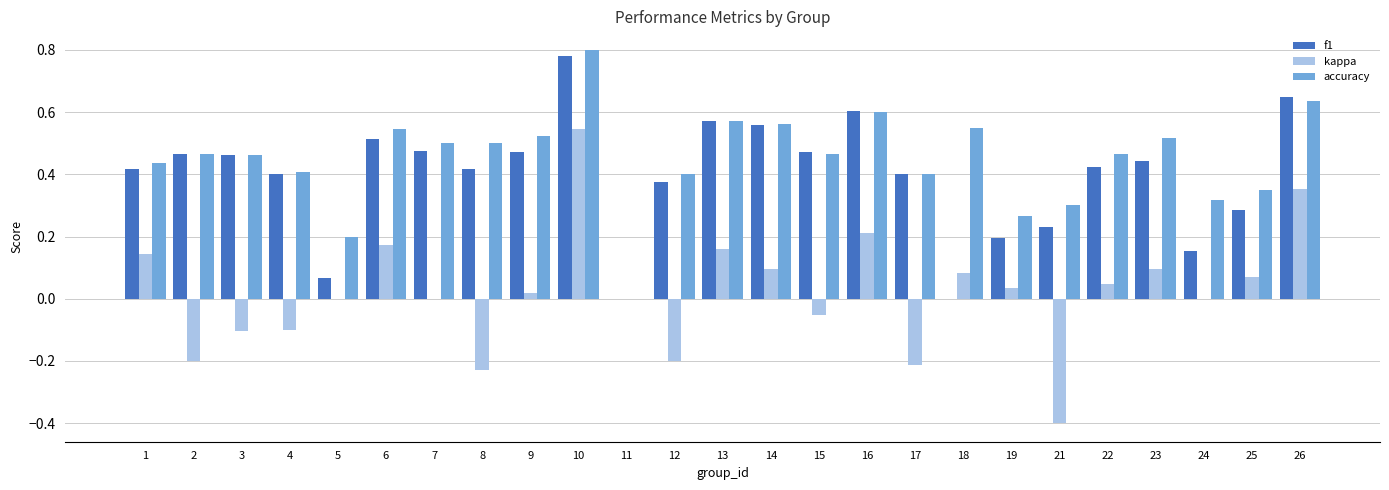

Where is accuracy nearest to the value 0?

11